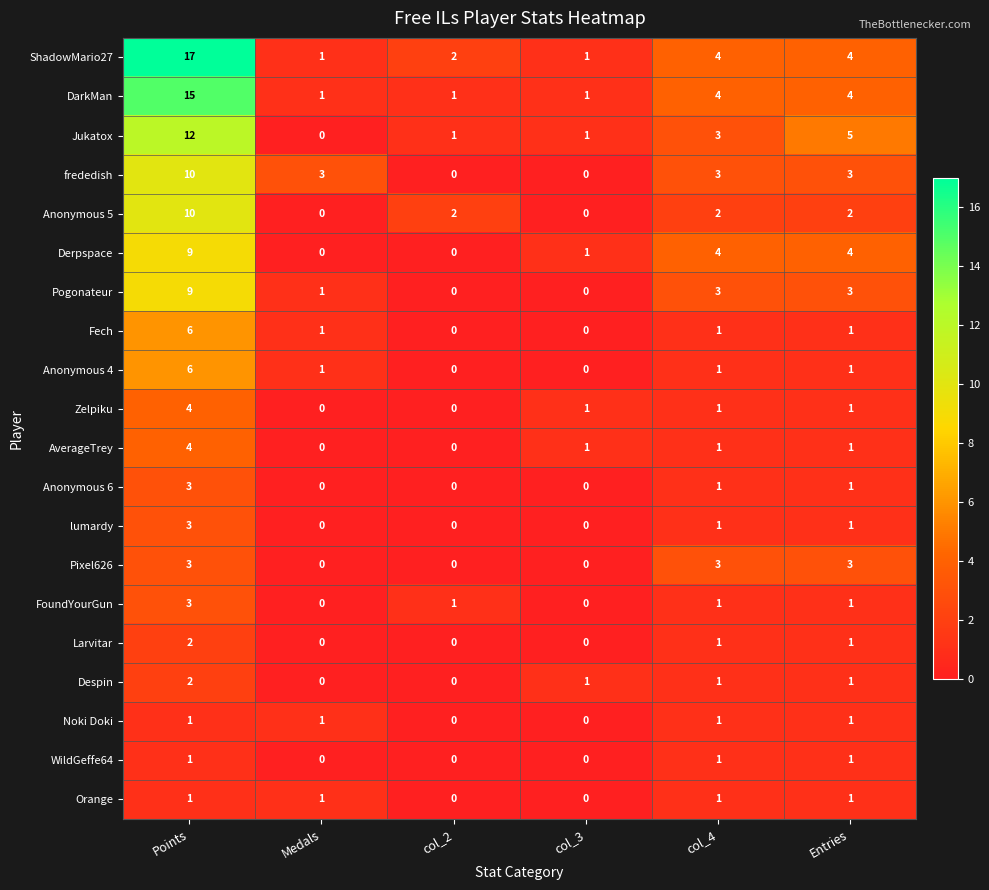

What is the highest value of the Anonymous 4 series?

6